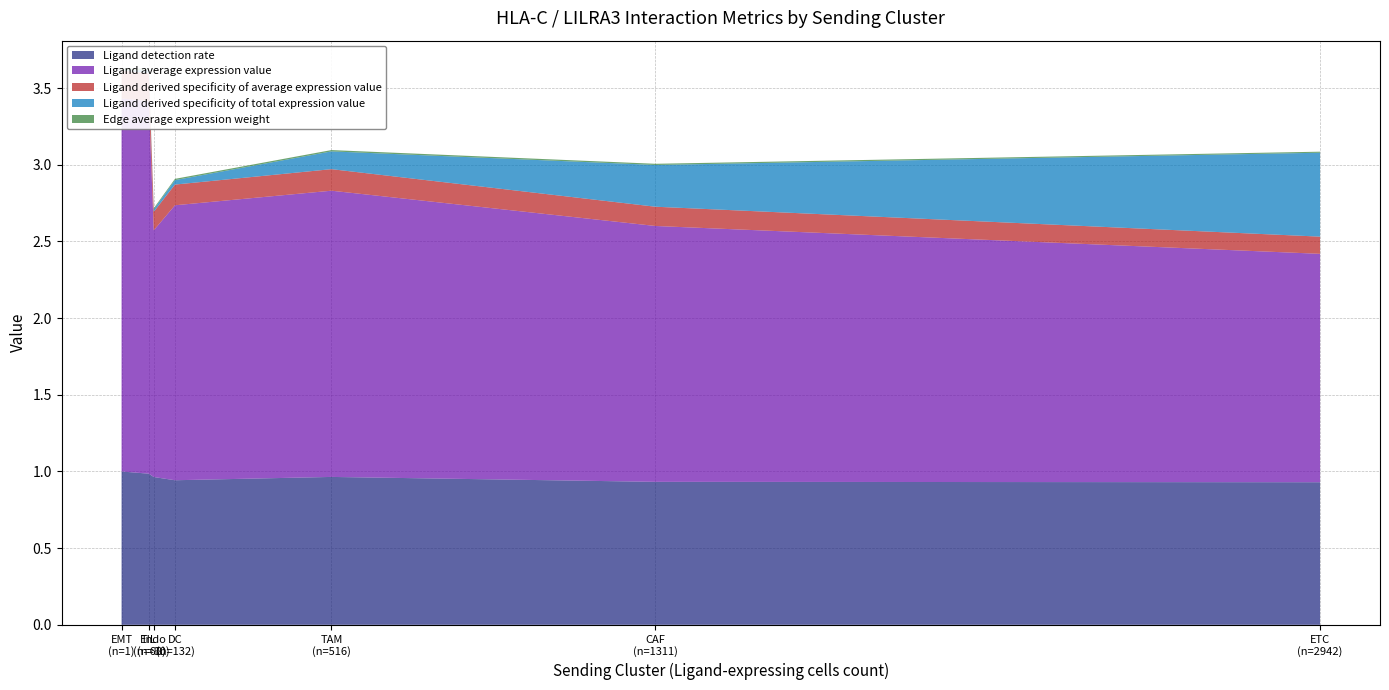

Reading left to right, list all the values displayed in this chart.

Ligand detection rate: CAF=0.9	DC=0.9	EMT=1.0	ETC=0.9	Endo=1.0	TAM=1.0	TIL=1.0
Ligand average expression value: CAF=1.7	DC=1.8	EMT=2.4	ETC=1.5	Endo=1.6	TAM=1.9	TIL=2.4
Ligand derived specificity of average expression value: CAF=0.1	DC=0.1	EMT=0.2	ETC=0.1	Endo=0.1	TAM=0.1	TIL=0.2
Ligand derived specificity of total expression value: CAF=0.3	DC=0.0	EMT=0.0	ETC=0.5	Endo=0.0	TAM=0.1	TIL=0.0
Edge average expression weight: CAF=0.0	DC=0.0	EMT=0.0	ETC=0.0	Endo=0.0	TAM=0.0	TIL=0.0